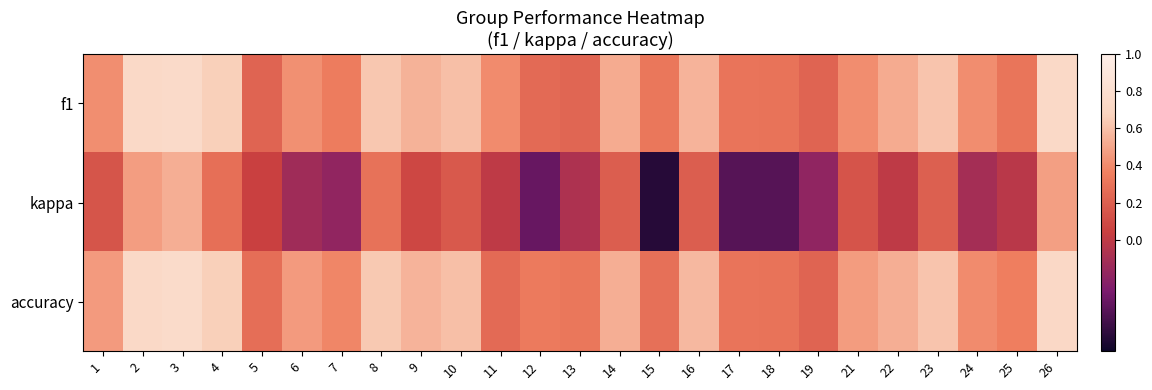

Which series has the largest total across all categories?

accuracy